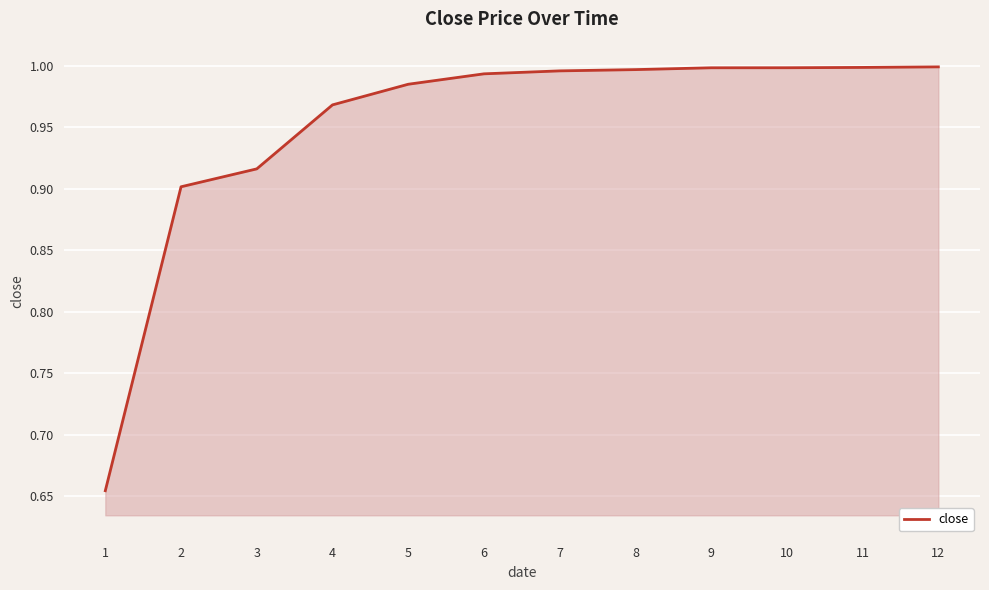

The value at 3 is 0.9. True or false?

True